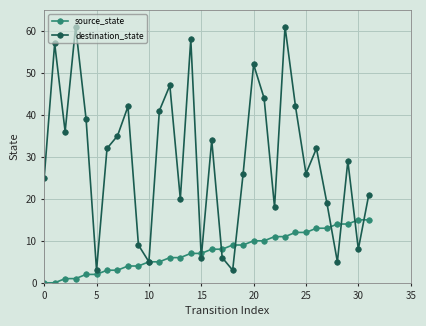

In destination_state, how many points are lower than both neighbors (excluding endpoints)?

10